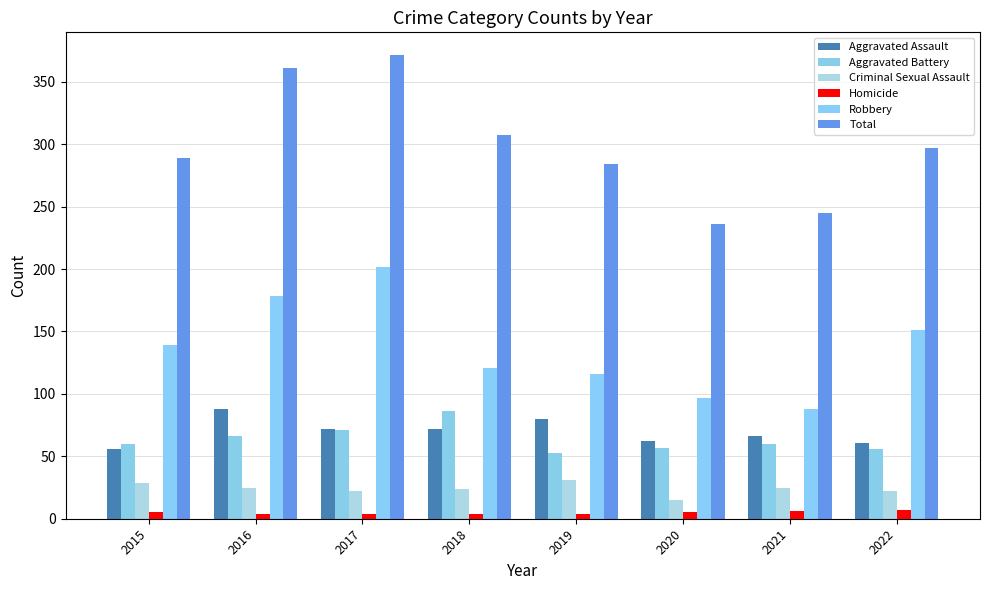

What is the sum of all Total values?

2390